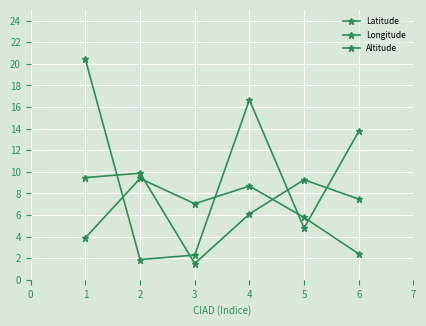

Is it true that Altitude equals 39.0 at 4?

False